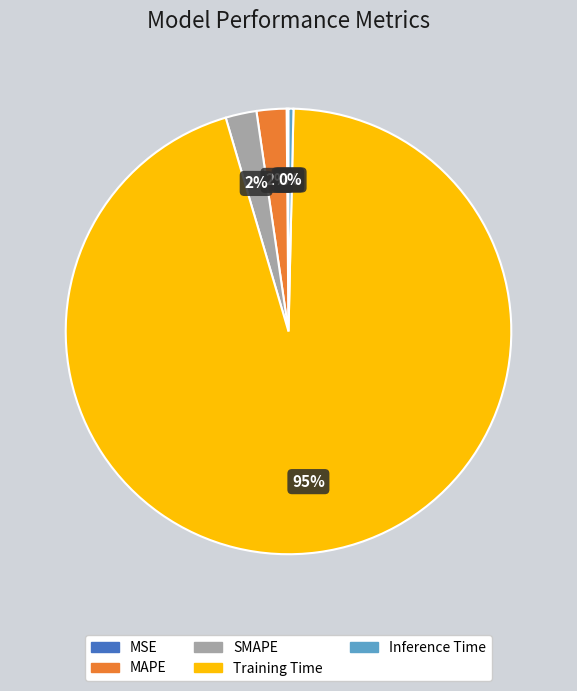

Combined, do MAPE and Inference Time account for over 50%?

No